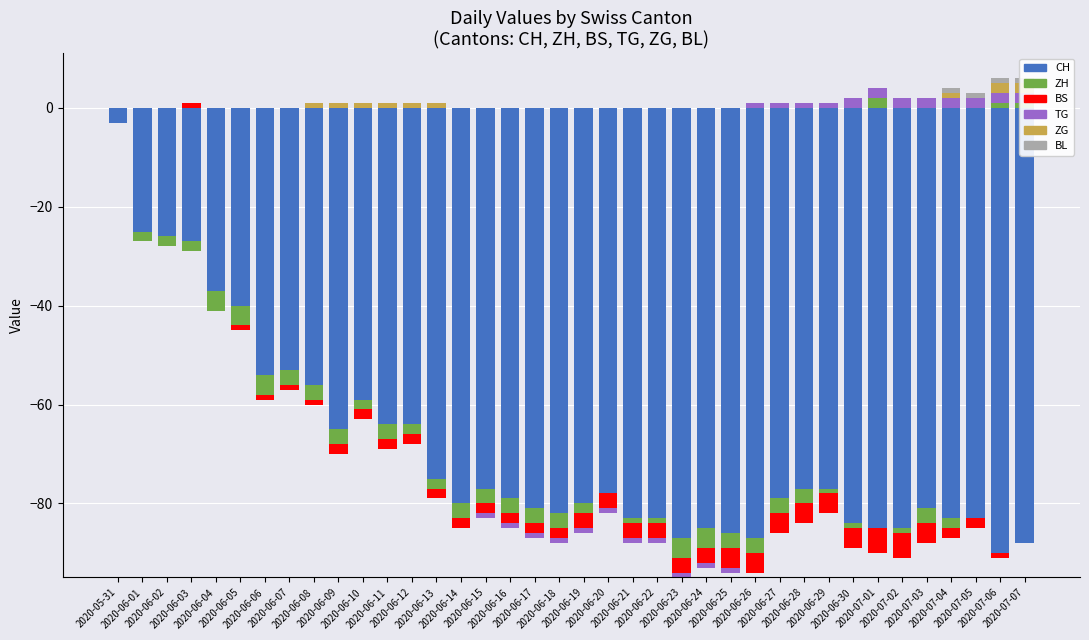

At how many categories does at least one series exceed 1?

8